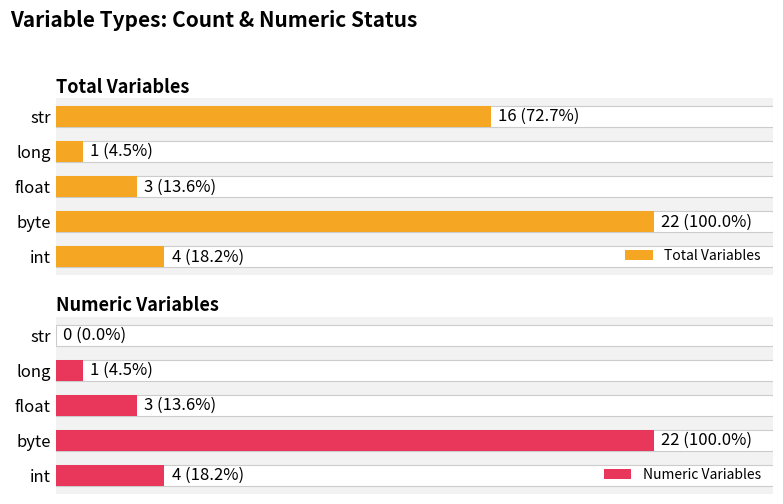

What is the maximum value shown in the chart?

22